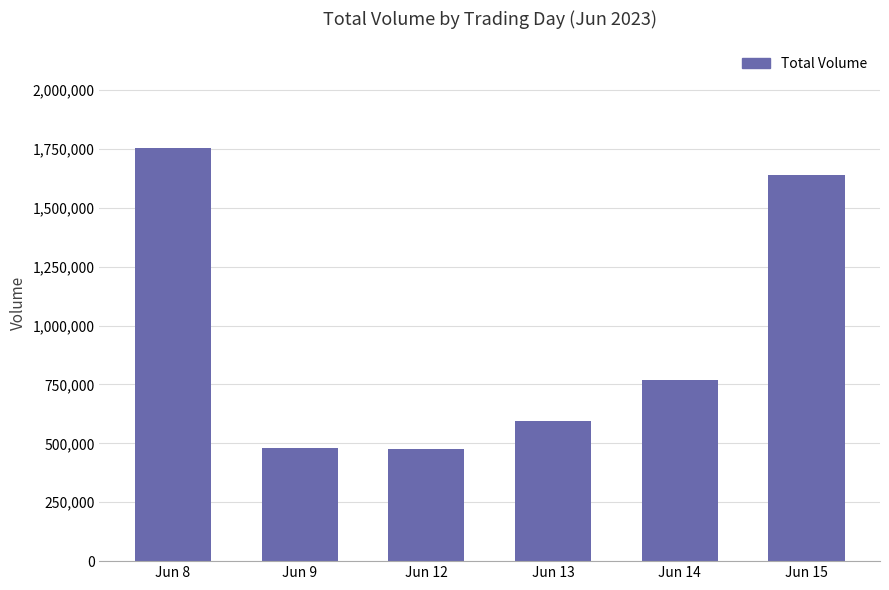

What is the difference between the second highest and second lowest values?

1160354